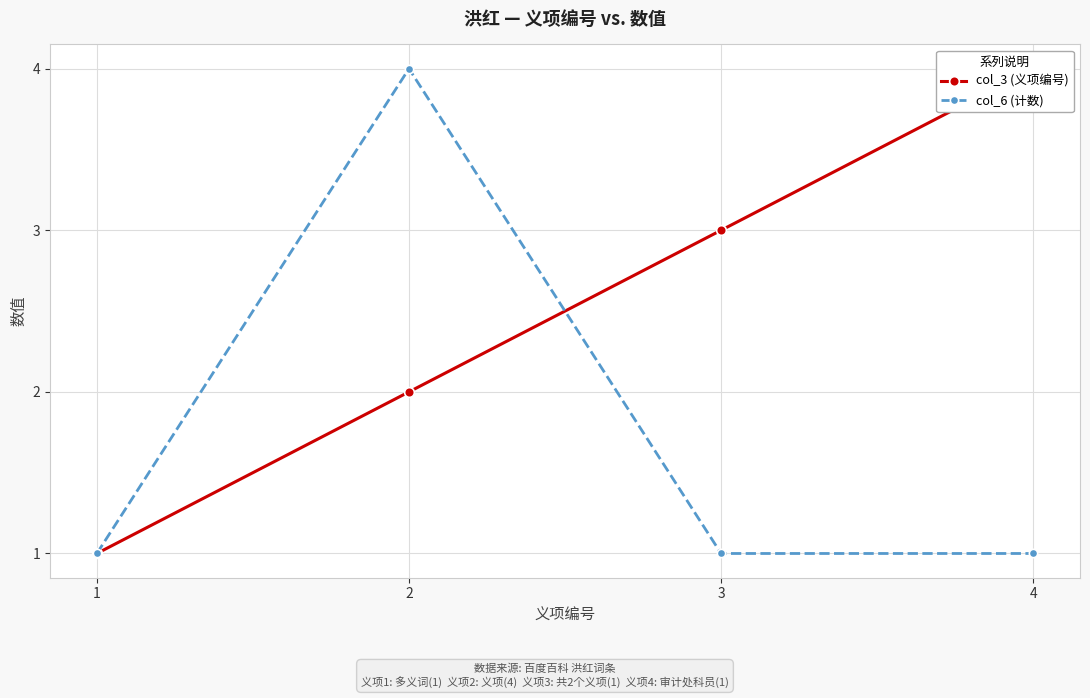

How many data points in col_3 (义项编号) are less than 3?

2